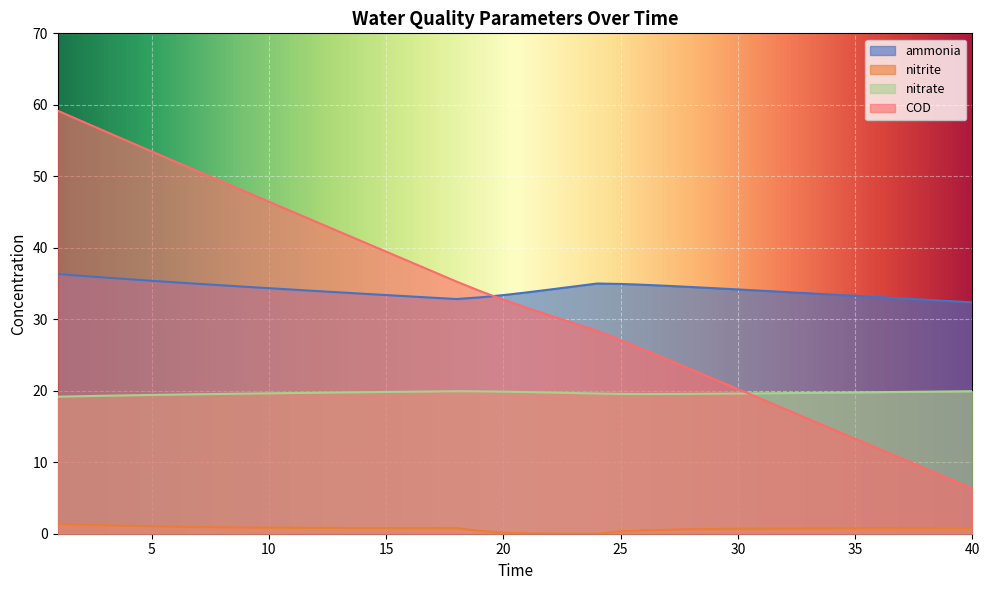

The nitrate series shows 19.8 at 37. True or false?

True